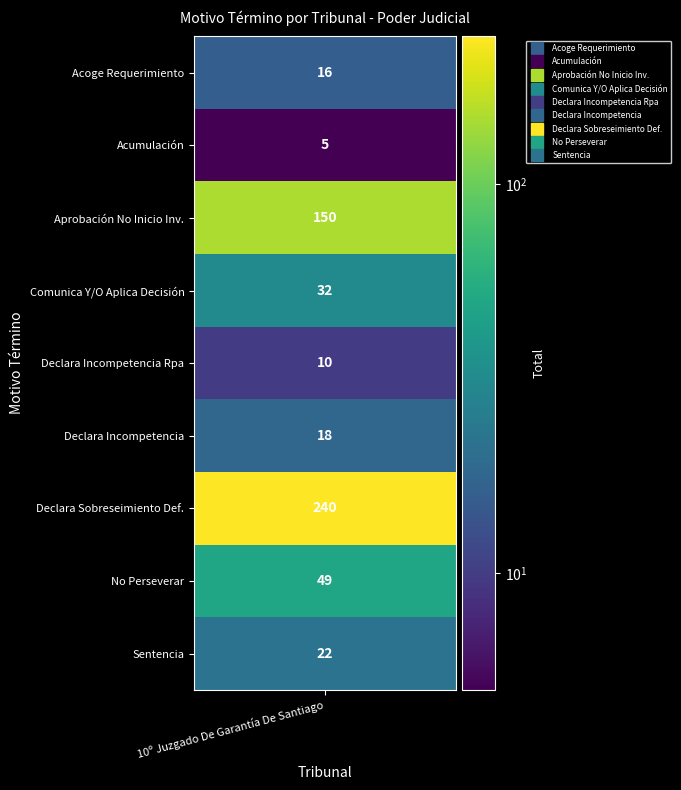

The chart shows a value of 1 at 1. True or false?

False